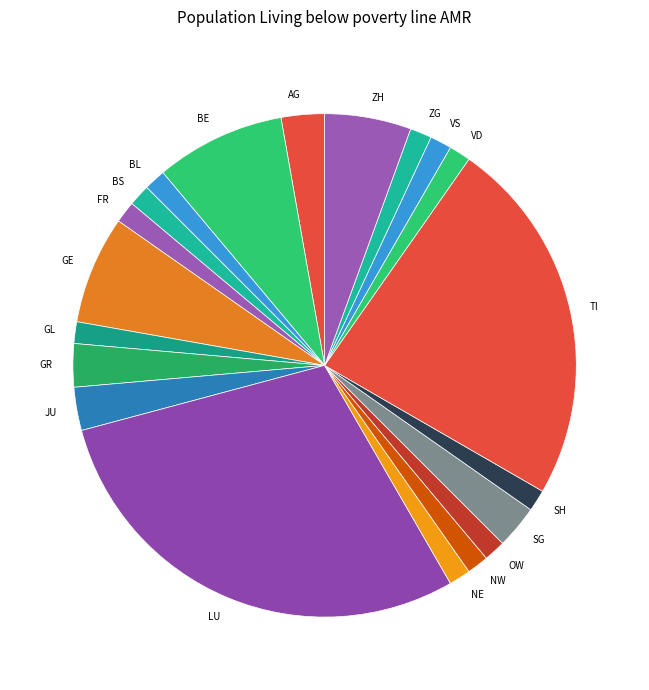

Which slice is the largest?

LU